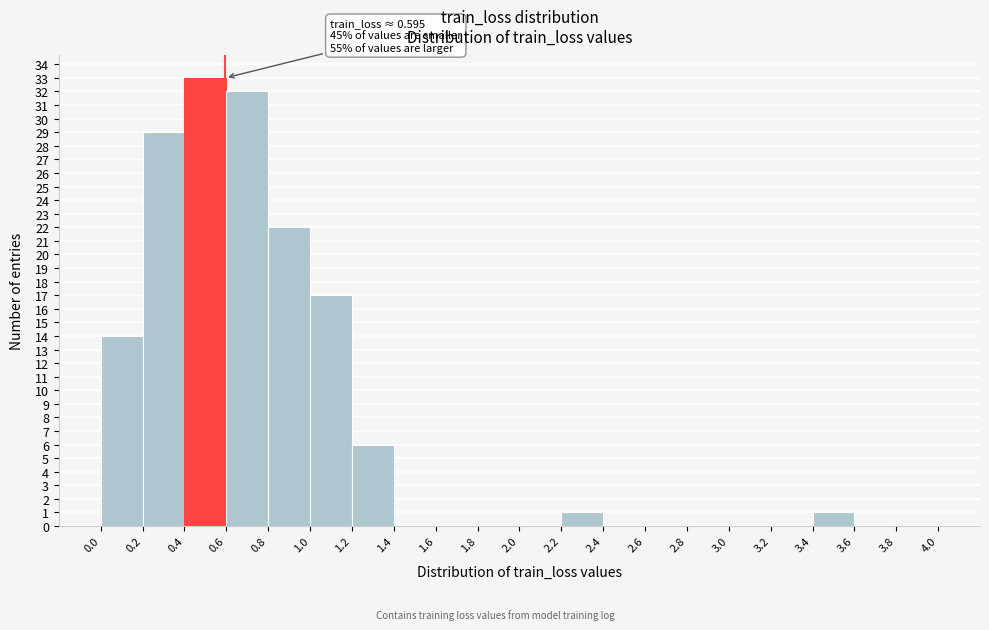

Over which range of the x-axis is the bar tallest?

0.4 to 0.6